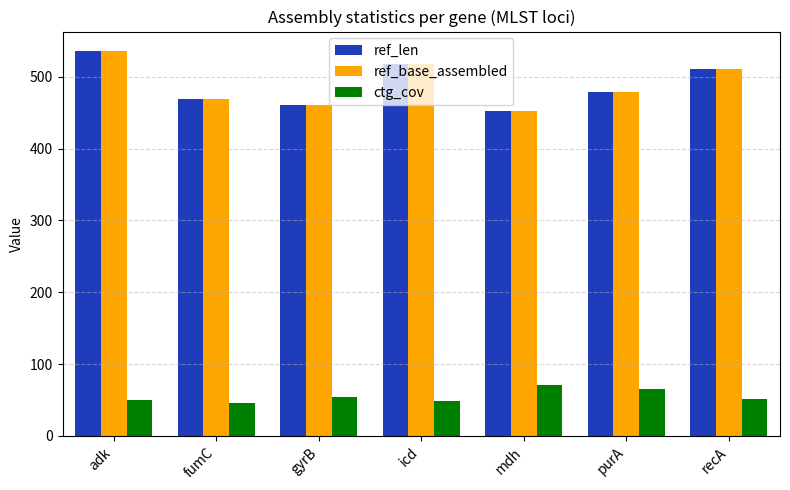

Is it true that ctg_cov equals 49.6 at adk?

True